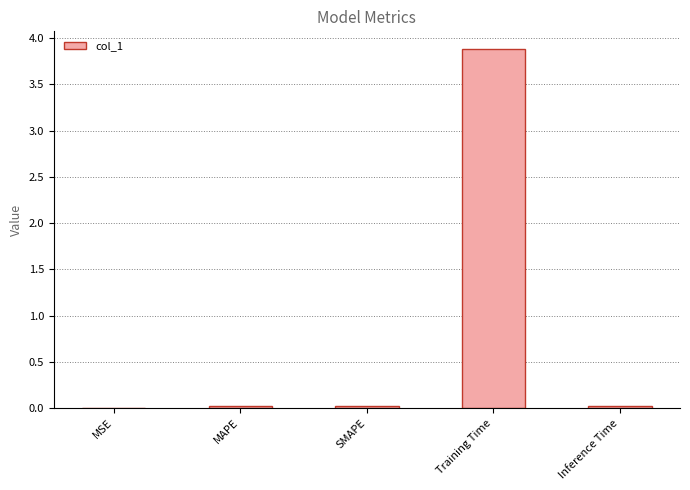

True or false: the data shows 0.0 at SMAPE.

True